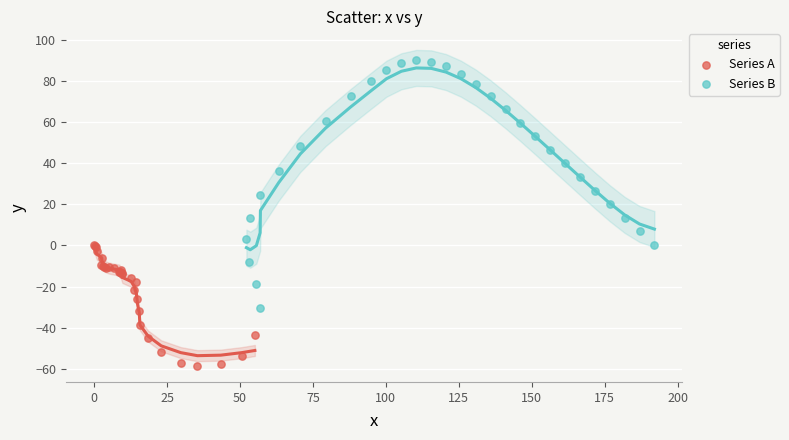

Which series reaches the maximum Y coordinate?

Series B